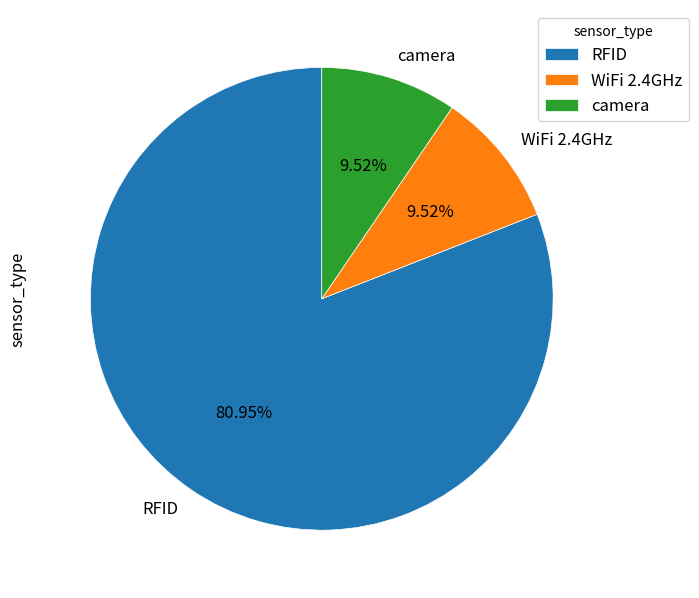

Is there any slice that represents more than half of the pie?

Yes